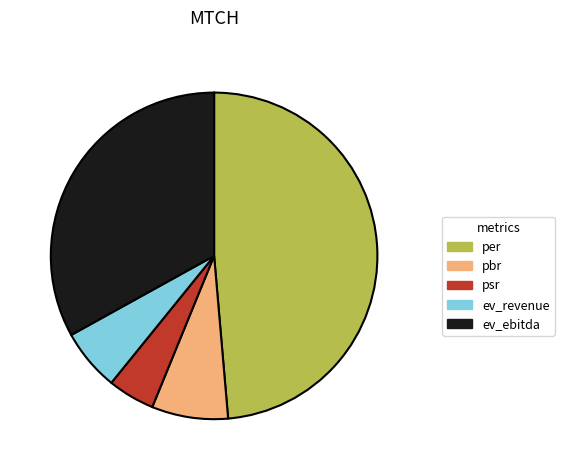

How many segments does this pie chart have?

5